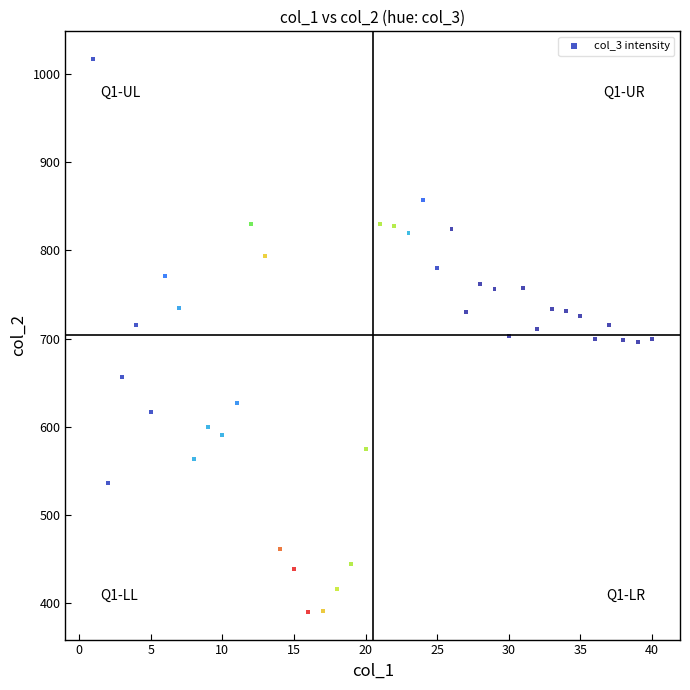

What is the range of X values (max minus min)?

39